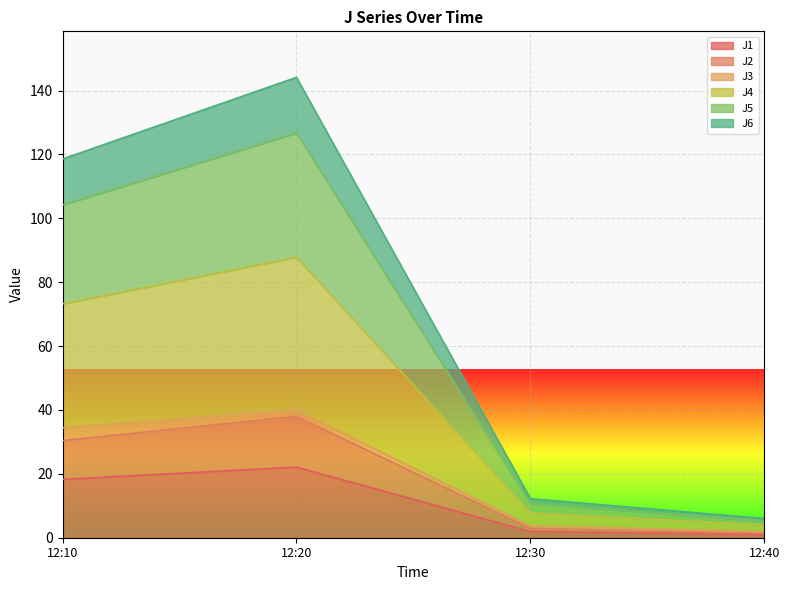

What is the total value across all series at 12:10?

118.6